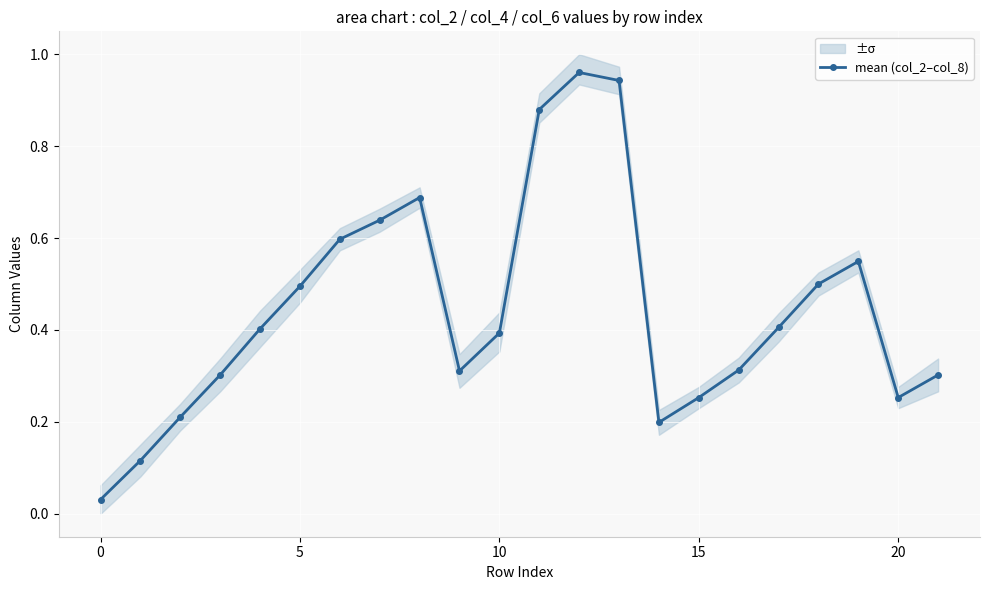

How many lines are shown in the chart?

1